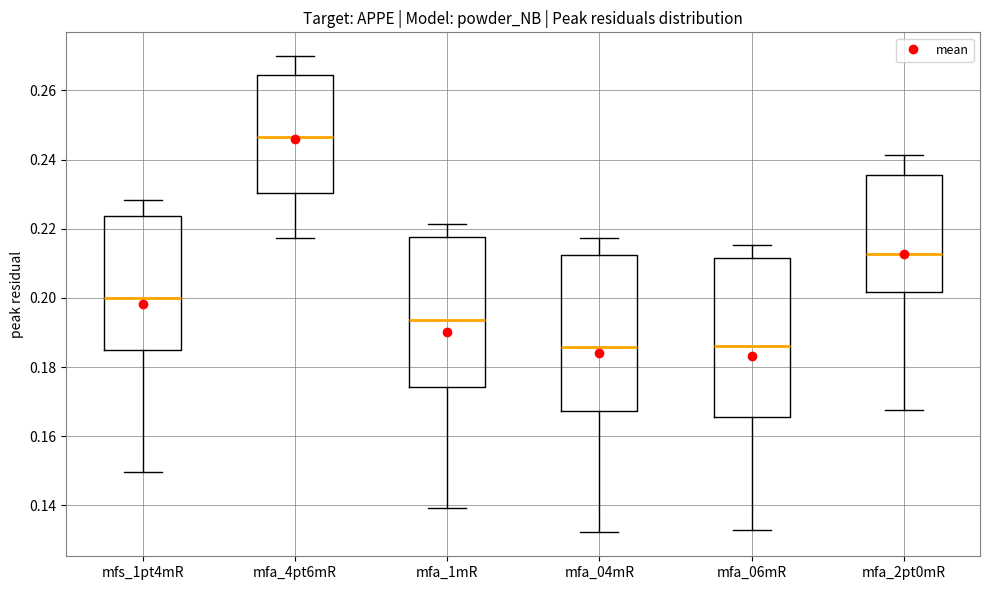

Reading left to right, read every box against the y-axis: the position of its median line, the range the box covers, and the ends of its whiskers. The values are not printed on the chart, so give them approximately, as read against the axis.

mfs_1pt4mR: median 0.200, box 0.184 to 0.224, whiskers 0.150 to 0.228
mfa_4pt6mR: median 0.246, box 0.230 to 0.264, whiskers 0.218 to 0.270
mfa_1mR: median 0.194, box 0.174 to 0.218, whiskers 0.140 to 0.222
mfa_04mR: median 0.186, box 0.168 to 0.212, whiskers 0.132 to 0.218
mfa_06mR: median 0.186, box 0.166 to 0.212, whiskers 0.132 to 0.216
mfa_2pt0mR: median 0.212, box 0.202 to 0.236, whiskers 0.168 to 0.242